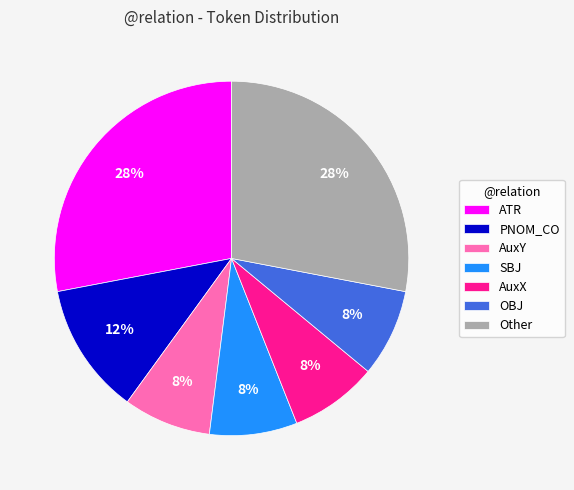

To the nearest percent, what is the difference between the largest and smallest slice percentages?

20%